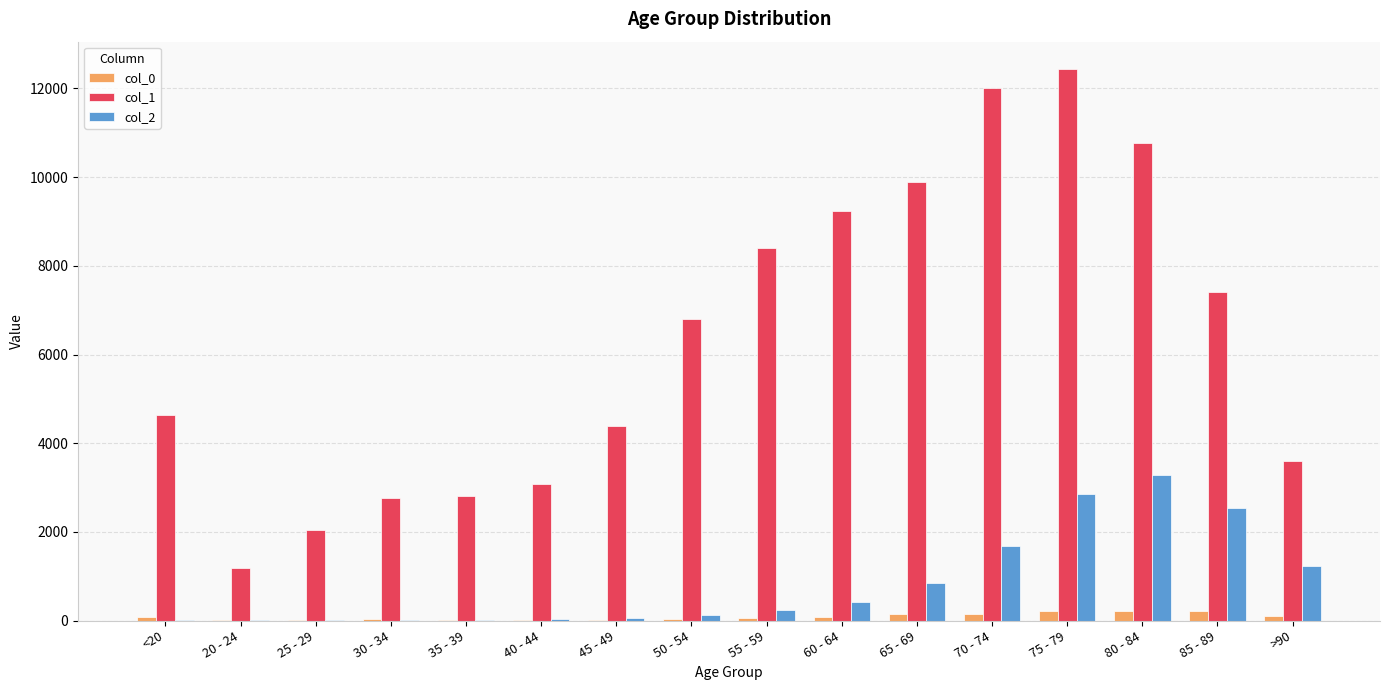

Is the value of col_2 at >90 greater than the value of col_0 at 55 - 59?

Yes